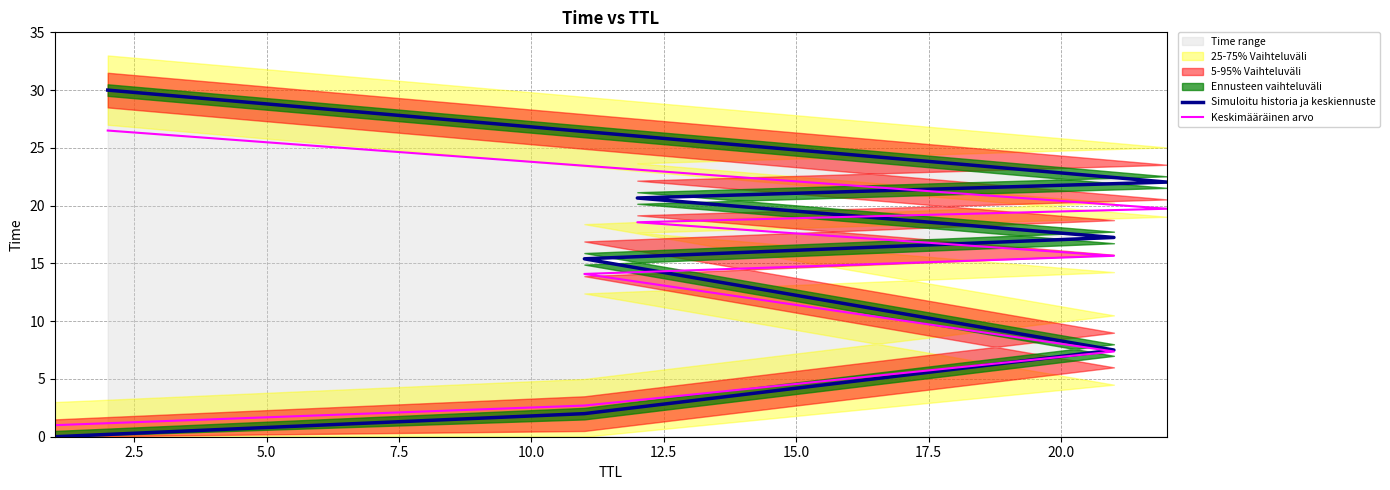

At 5.0, list the series in order from smallest to largest.

Keskimääräinen arvo, Simuloitu historia ja keskiennuste